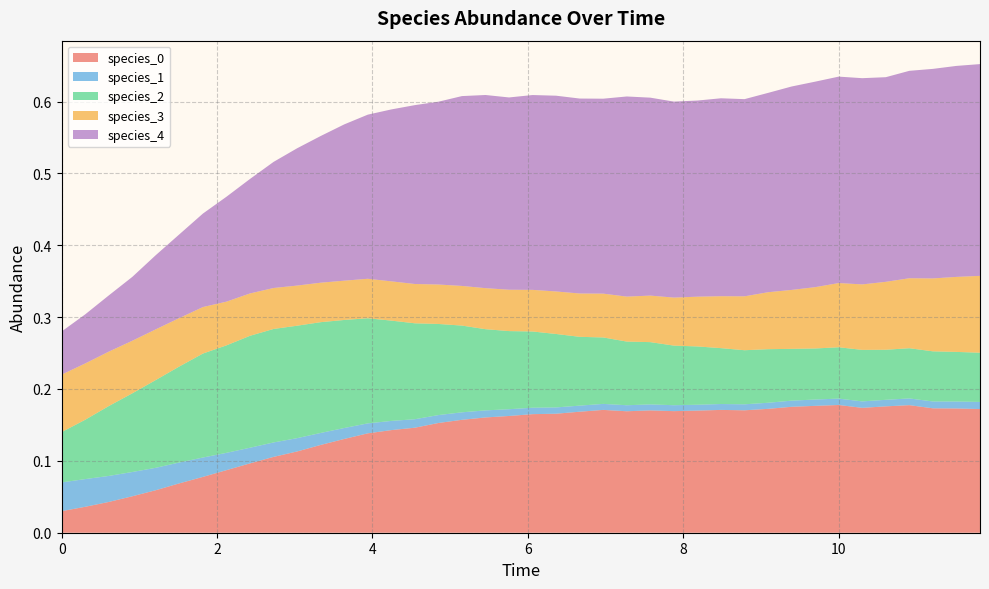

Reading right to left, what are all the values shown in this chart?

species_0: 39=0.2	38=0.2	37=0.2	36=0.2	35=0.2	34=0.2	33=0.2	32=0.2	31=0.2	30=0.2	29=0.2	28=0.2	27=0.2	26=0.2	25=0.2	24=0.2	23=0.2	22=0.2	21=0.2	20=0.2	19=0.2	18=0.2	17=0.2	16=0.2	15=0.1	14=0.1	13=0.1	12=0.1	11=0.1	10=0.1	9=0.1	8=0.1	7=0.1	6=0.1	5=0.1	4=0.1	3=0.1	2=0.0	1=0.0	0=0.0
species_1: 39=0.0	38=0.0	37=0.0	36=0.0	35=0.0	34=0.0	33=0.0	32=0.0	31=0.0	30=0.0	29=0.0	28=0.0	27=0.0	26=0.0	25=0.0	24=0.0	23=0.0	22=0.0	21=0.0	20=0.0	19=0.0	18=0.0	17=0.0	16=0.0	15=0.0	14=0.0	13=0.0	12=0.0	11=0.0	10=0.0	9=0.0	8=0.0	7=0.0	6=0.0	5=0.0	4=0.0	3=0.0	2=0.0	1=0.0	0=0.0
species_2: 39=0.1	38=0.1	37=0.1	36=0.1	35=0.1	34=0.1	33=0.1	32=0.1	31=0.1	30=0.1	29=0.1	28=0.1	27=0.1	26=0.1	25=0.1	24=0.1	23=0.1	22=0.1	21=0.1	20=0.1	19=0.1	18=0.1	17=0.1	16=0.1	15=0.1	14=0.1	13=0.1	12=0.2	11=0.2	10=0.2	9=0.2	8=0.2	7=0.1	6=0.1	5=0.1	4=0.1	3=0.1	2=0.1	1=0.1	0=0.1
species_3: 39=0.1	38=0.1	37=0.1	36=0.1	35=0.1	34=0.1	33=0.1	32=0.1	31=0.1	30=0.1	29=0.1	28=0.1	27=0.1	26=0.1	25=0.1	24=0.1	23=0.1	22=0.1	21=0.1	20=0.1	19=0.1	18=0.1	17=0.1	16=0.1	15=0.1	14=0.1	13=0.1	12=0.1	11=0.1	10=0.1	9=0.1	8=0.1	7=0.1	6=0.1	5=0.1	4=0.1	3=0.1	2=0.1	1=0.1	0=0.1
species_4: 39=0.3	38=0.3	37=0.3	36=0.3	35=0.3	34=0.3	33=0.3	32=0.3	31=0.3	30=0.3	29=0.3	28=0.3	27=0.3	26=0.3	25=0.3	24=0.3	23=0.3	22=0.3	21=0.3	20=0.3	19=0.3	18=0.3	17=0.3	16=0.3	15=0.2	14=0.2	13=0.2	12=0.2	11=0.2	10=0.2	9=0.2	8=0.2	7=0.1	6=0.1	5=0.1	4=0.1	3=0.1	2=0.1	1=0.1	0=0.1